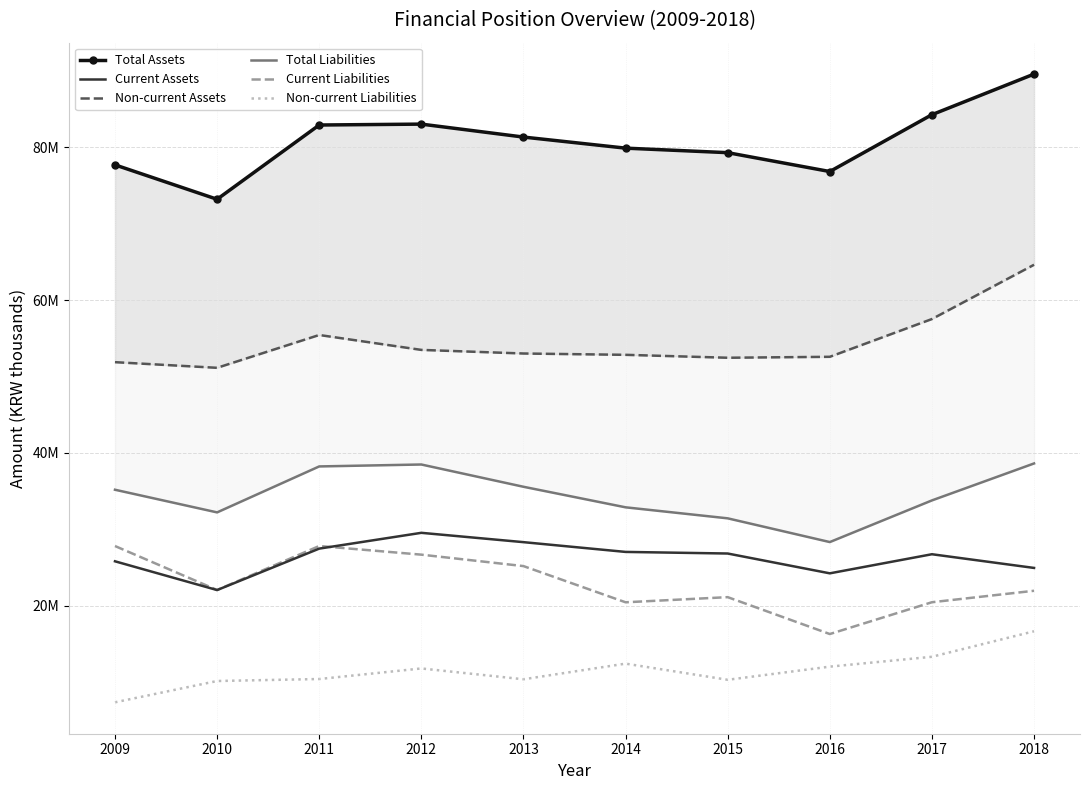

At which label does Non-current Liabilities first exceed 11797810?

2014